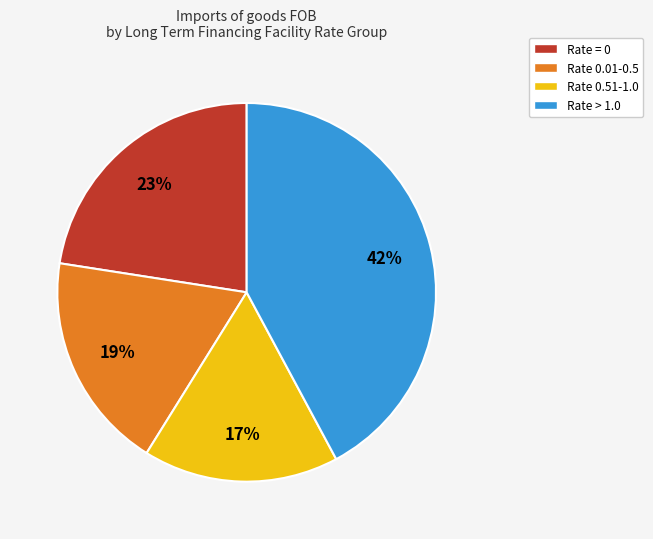

What percentage is the Rate = 0 slice, to the nearest percent?

23%